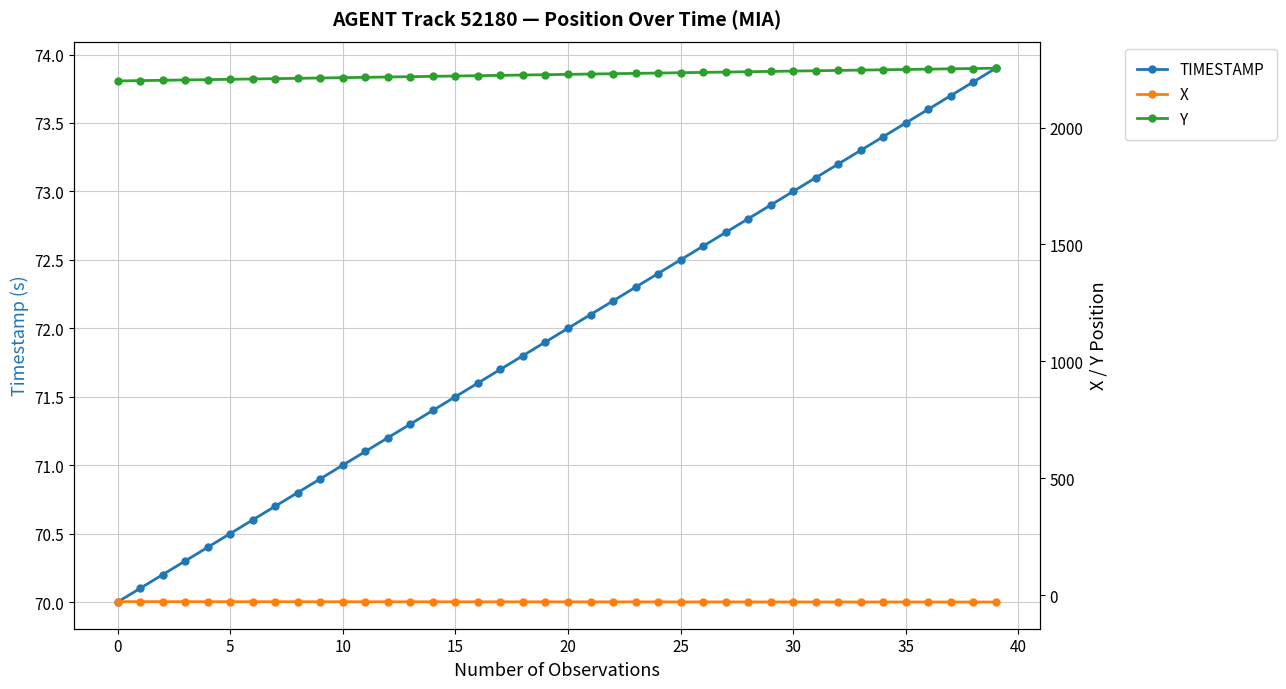

What is the minimum value for Y?

2199.0